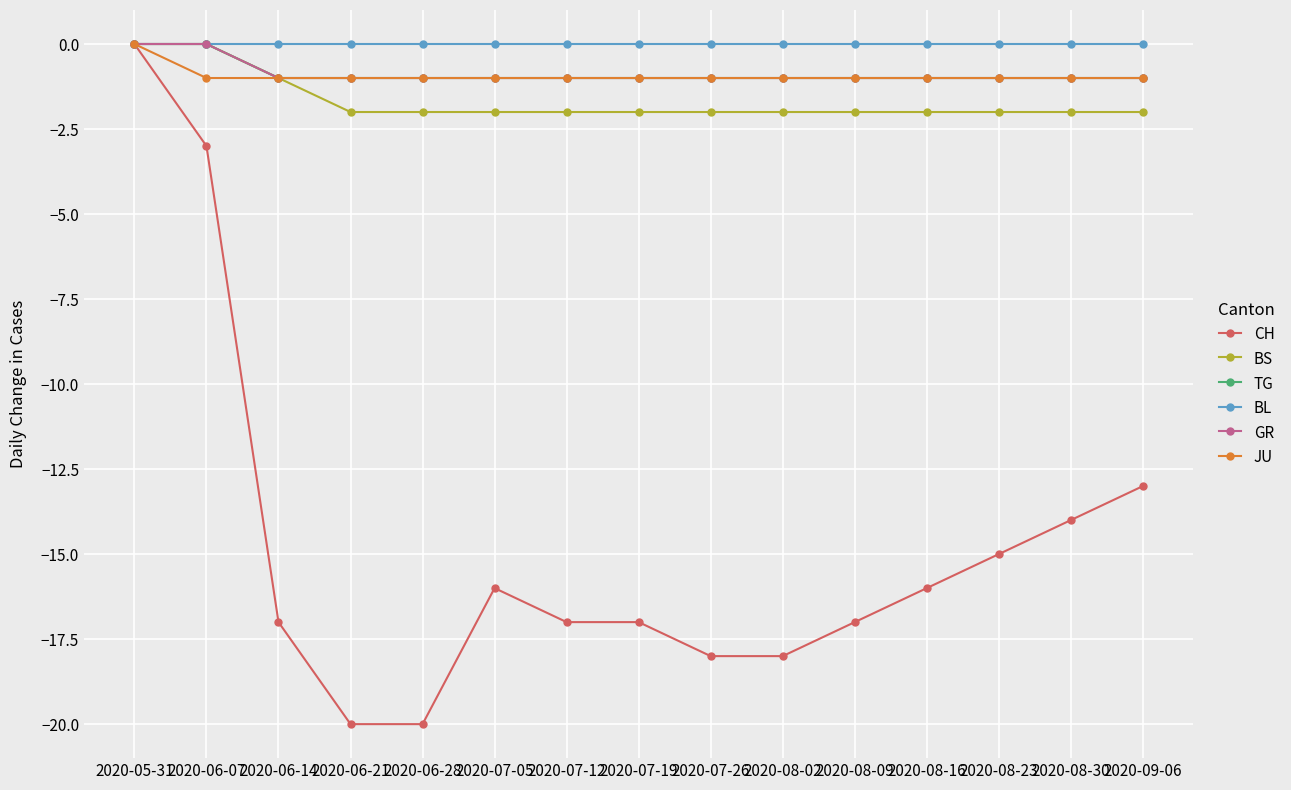

Does the chart have visible grid lines?

Yes